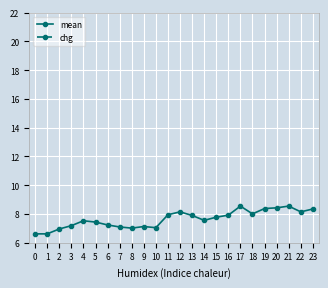

What is the maximum value shown in the chart?

8.6